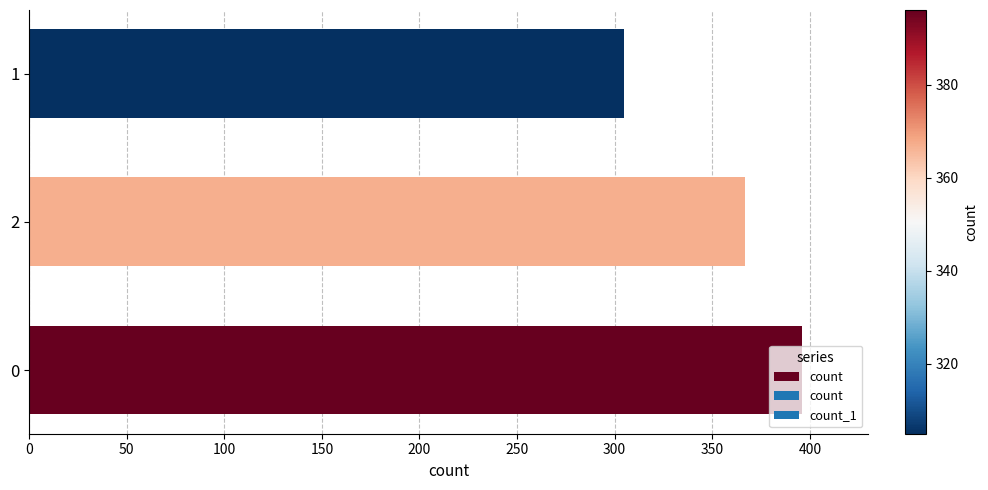

List the labels in order of value, smallest first.

1, 2, 0